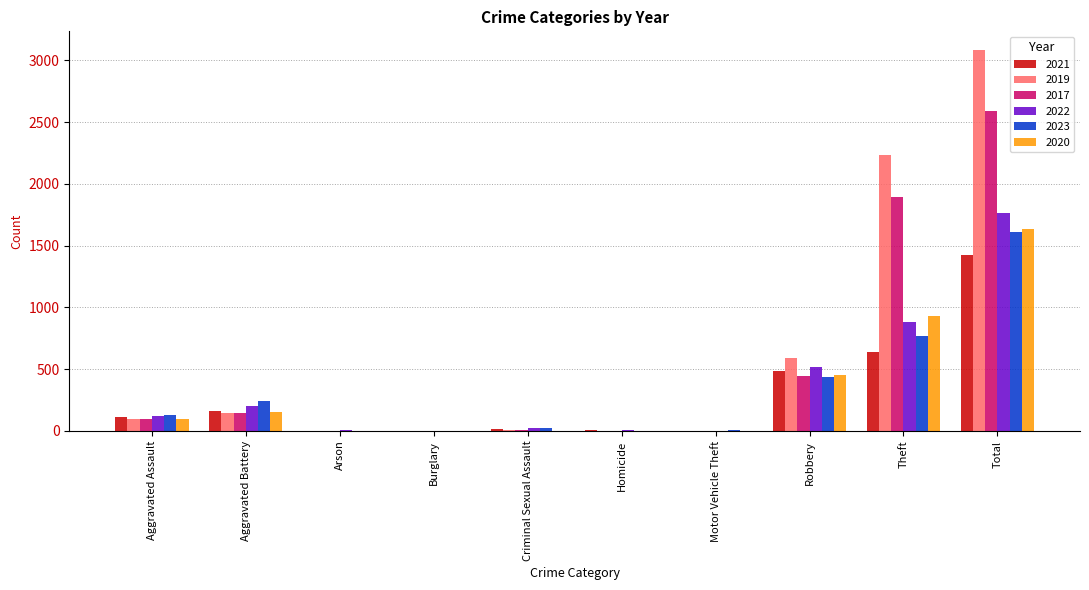

How many distinct data groups are displayed?

6